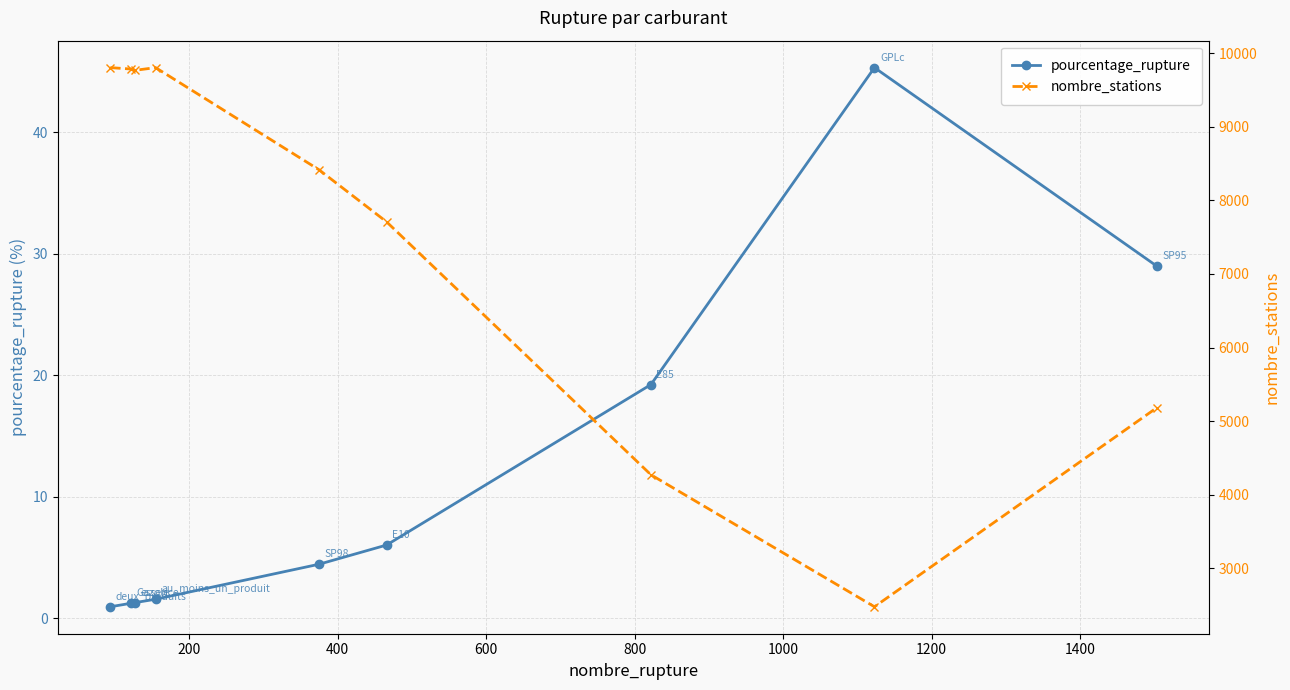

At how many categories does at least one series exceed 6082?

6